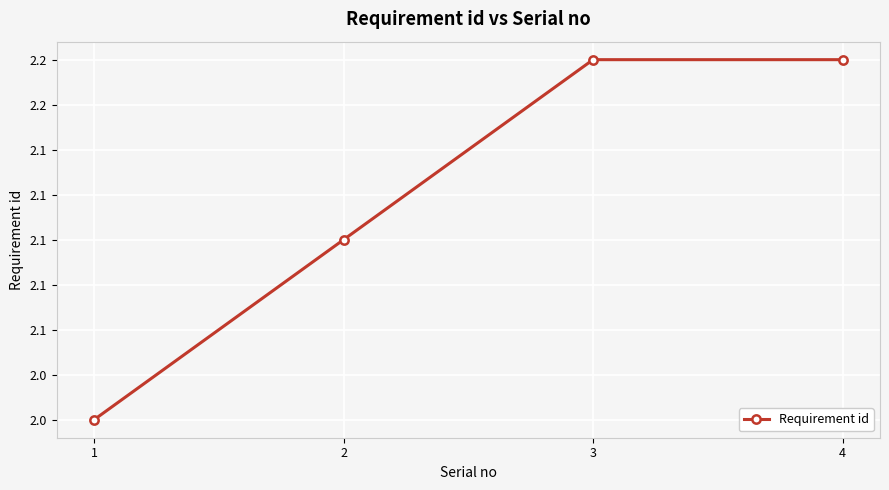

Does the chart have visible grid lines?

Yes